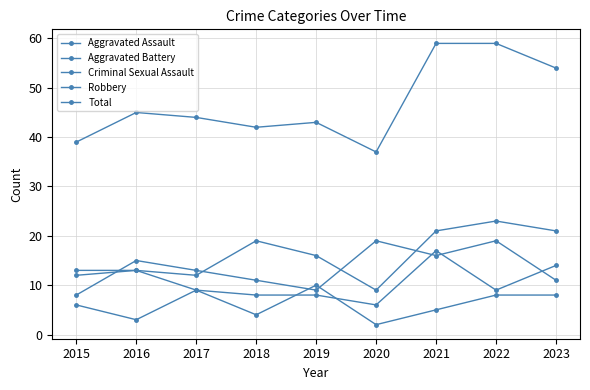

Is this an area chart (filled region under the line)?

No